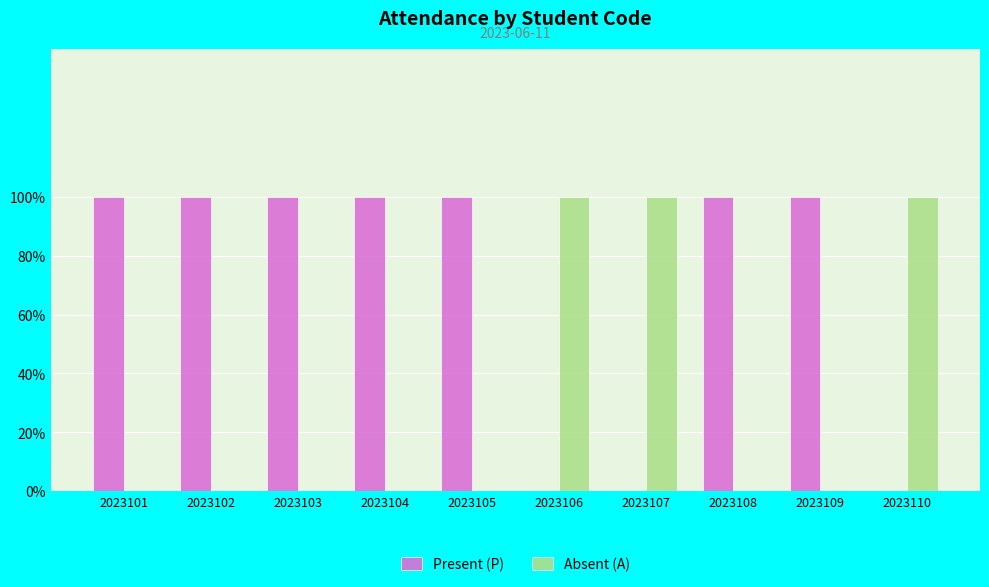

Which series has the widest spread of values?

Present (P)